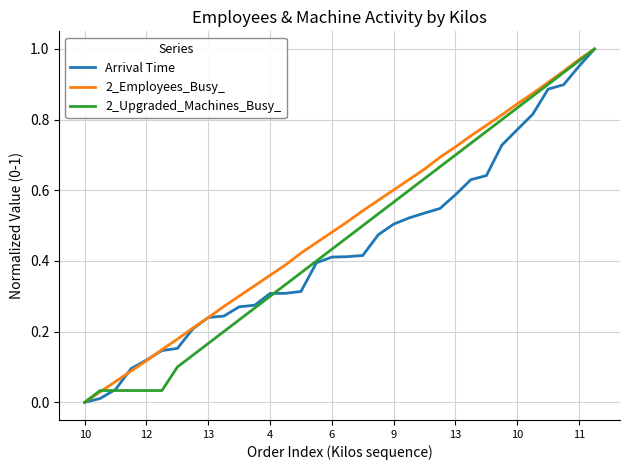

What is the value of the 2_Employees_Busy_ point at the 34th from the left?

1.0